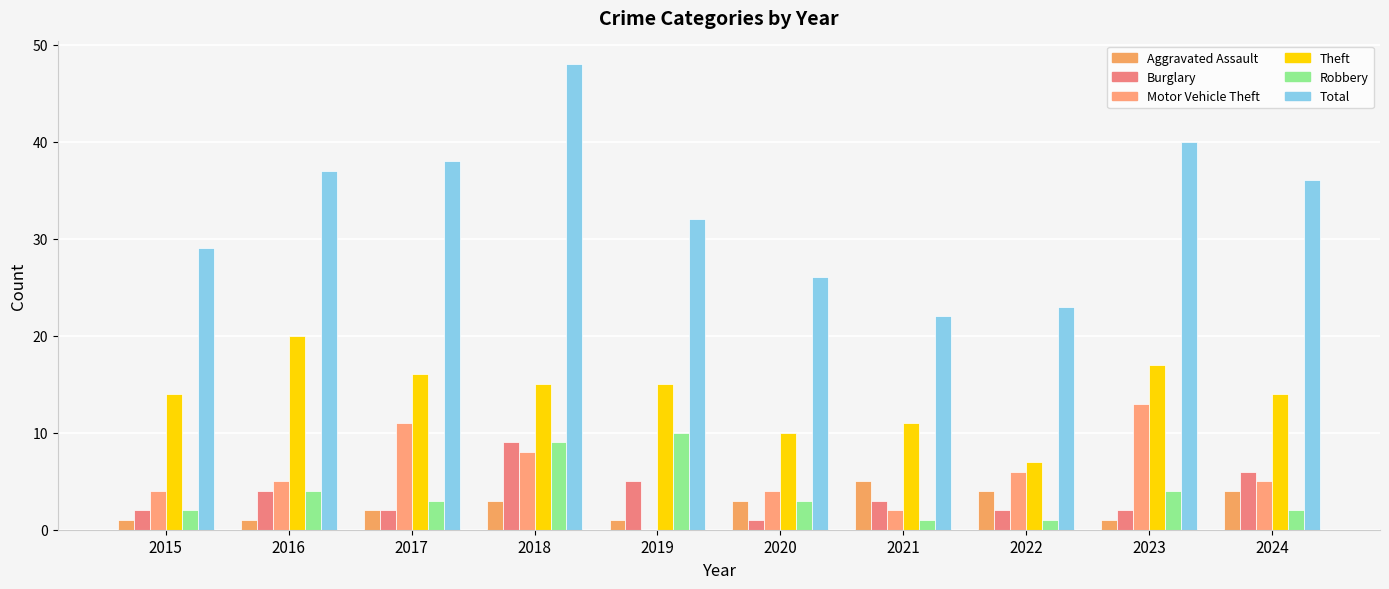

Reading left to right, what are all the values shown in this chart?

Aggravated Assault: 1	1	2	3	1	3	5	4	1	4
Burglary: 2	4	2	9	5	1	3	2	2	6
Motor Vehicle Theft: 4	5	11	8	0	4	2	6	13	5
Theft: 14	20	16	15	15	10	11	7	17	14
Robbery: 2	4	3	9	10	3	1	1	4	2
Total: 29	37	38	48	32	26	22	23	40	36